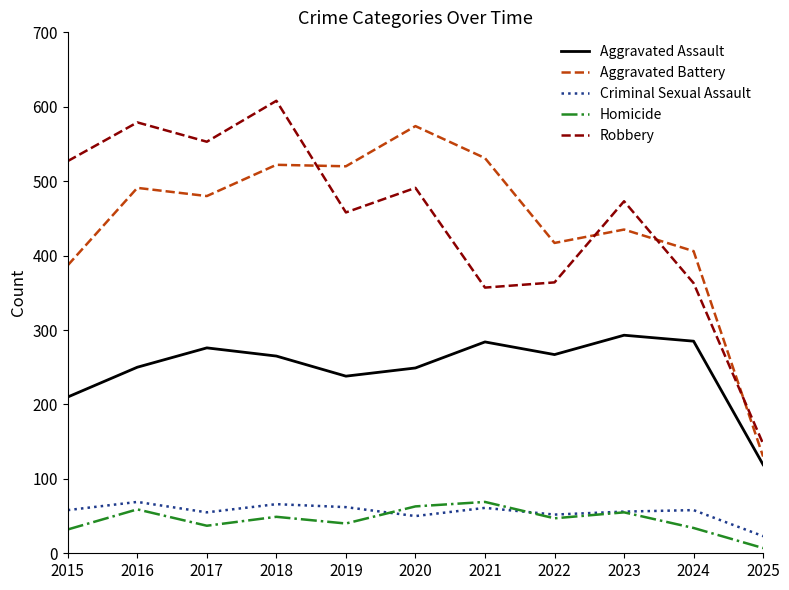

What is the total value across all series at 2016?

1448